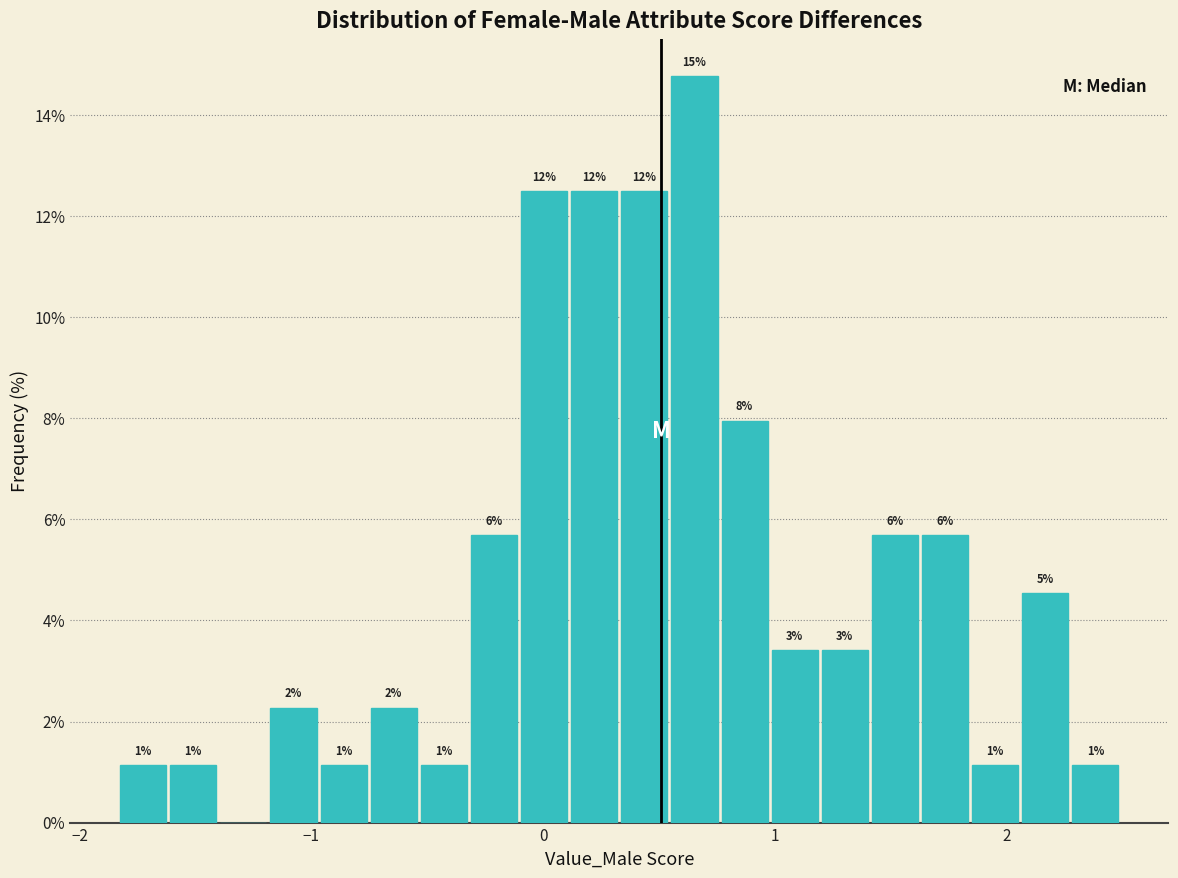

Around what value on the x-axis is the tallest bar? Give the approximate position of its centre, as read against the axis.

0.7